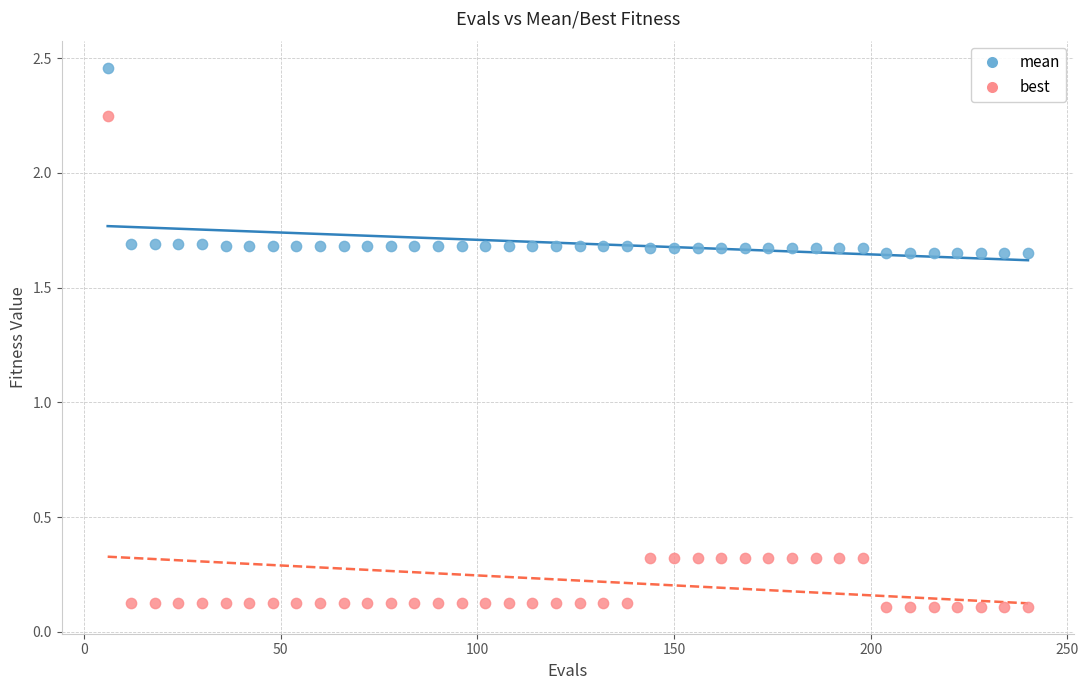

Which series has the largest Y range (max minus min)?

best